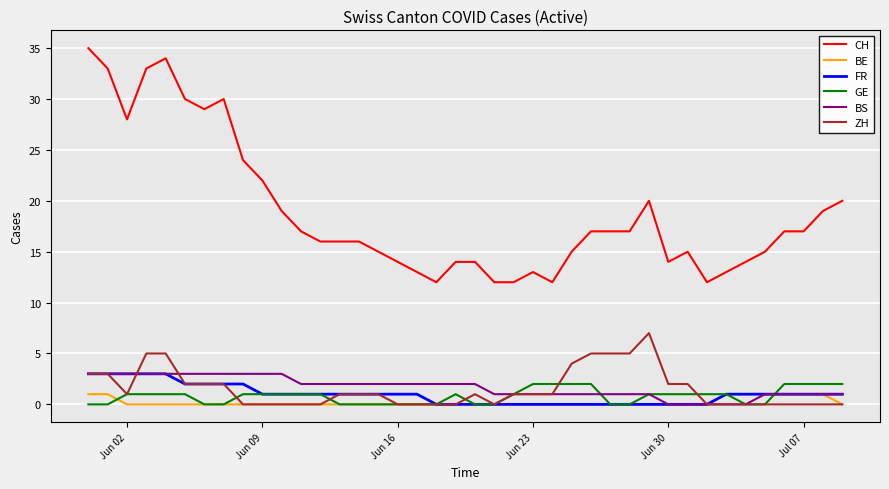

Which series has the largest total across all categories?

CH